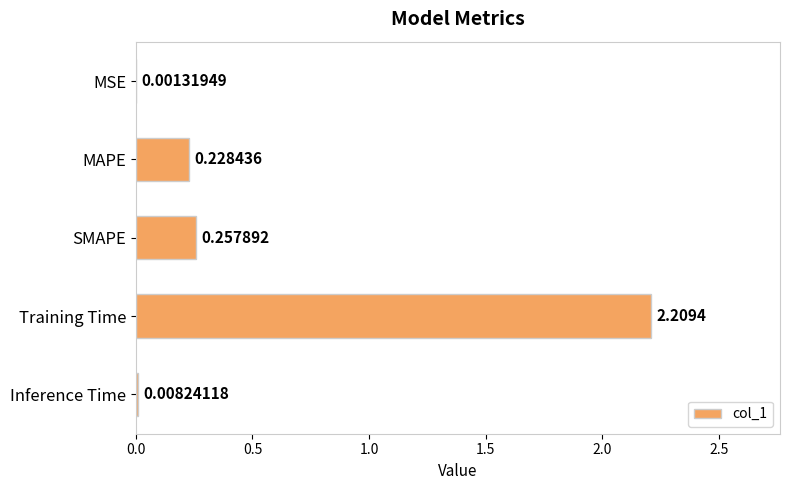

What is the sum of the values at Inference Time and Training Time?

2.2